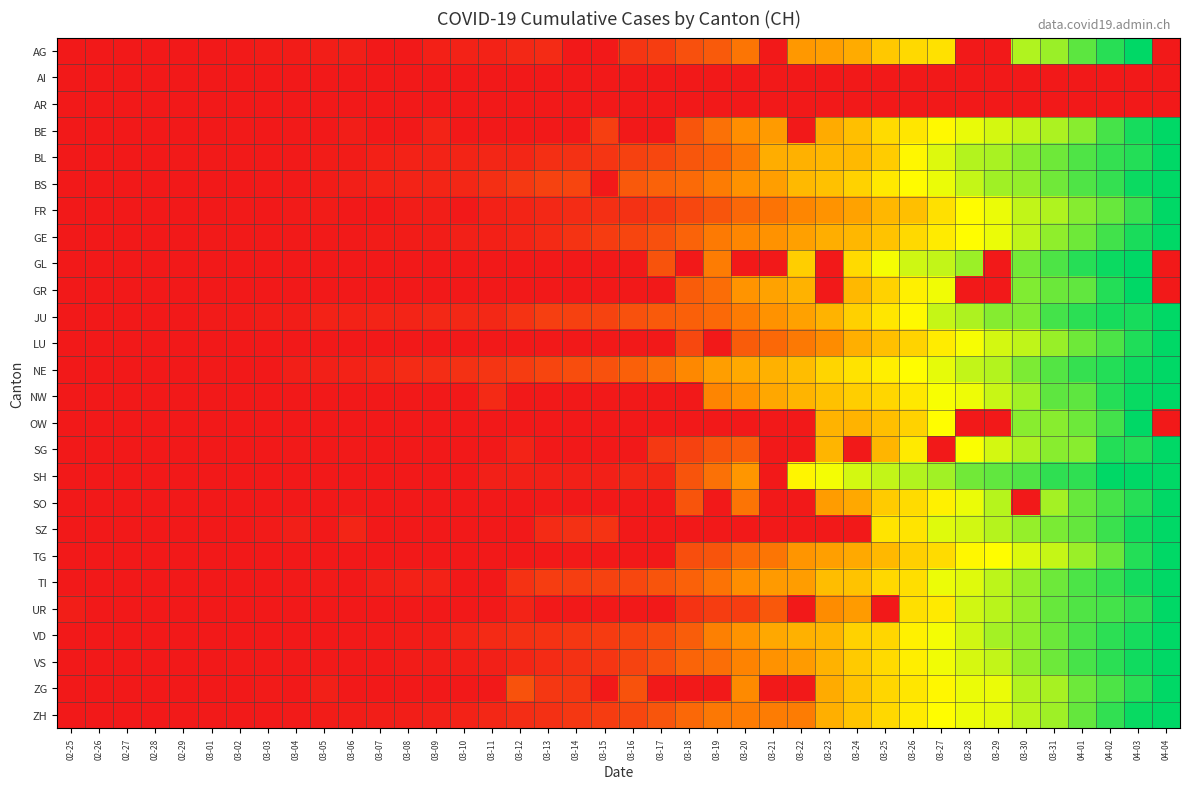

Rank the series by their maximum value, from lowest to highest.

AI, AR, AG, BE, BL, BS, FR, GE, GL, GR, JU, LU, NE, NW, OW, SG, SH, SO, SZ, TG, TI, UR, VD, VS, ZG, ZH